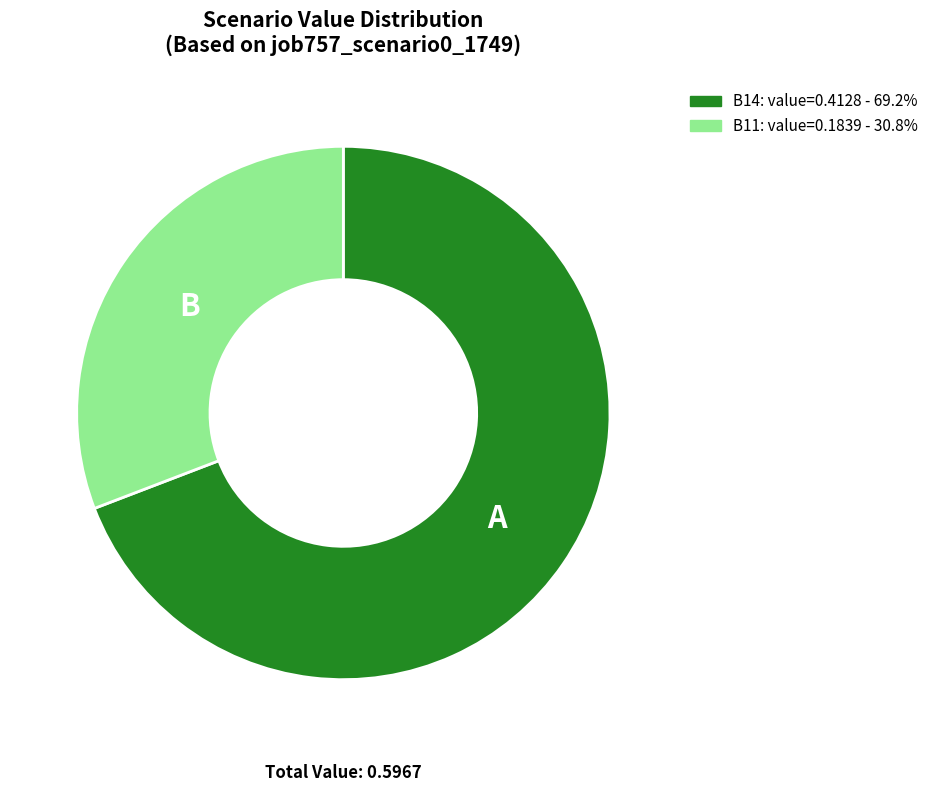

Does any single category account for the majority?

Yes